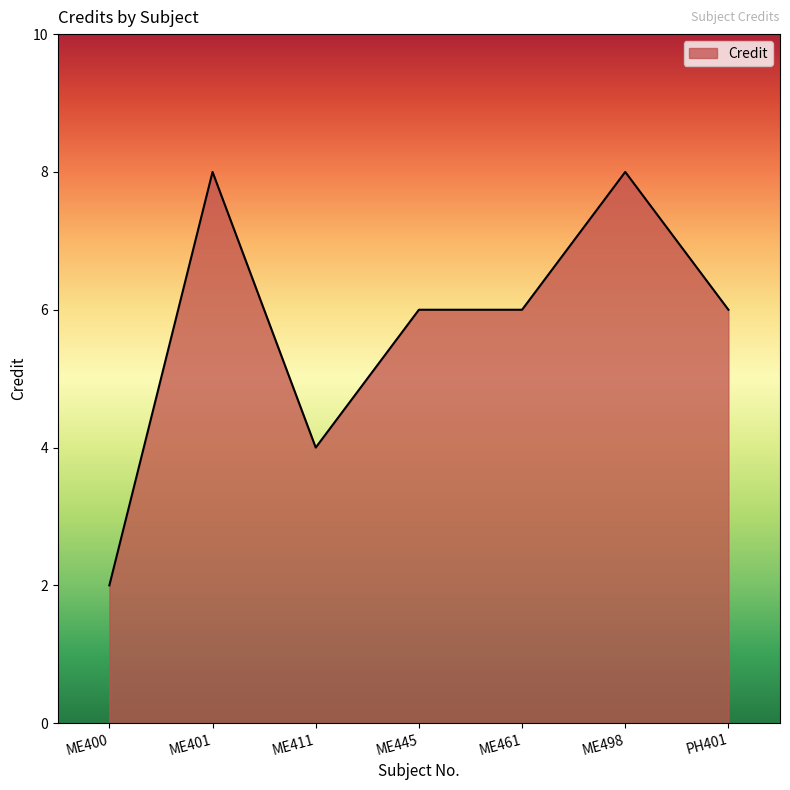

What is the average value?

6